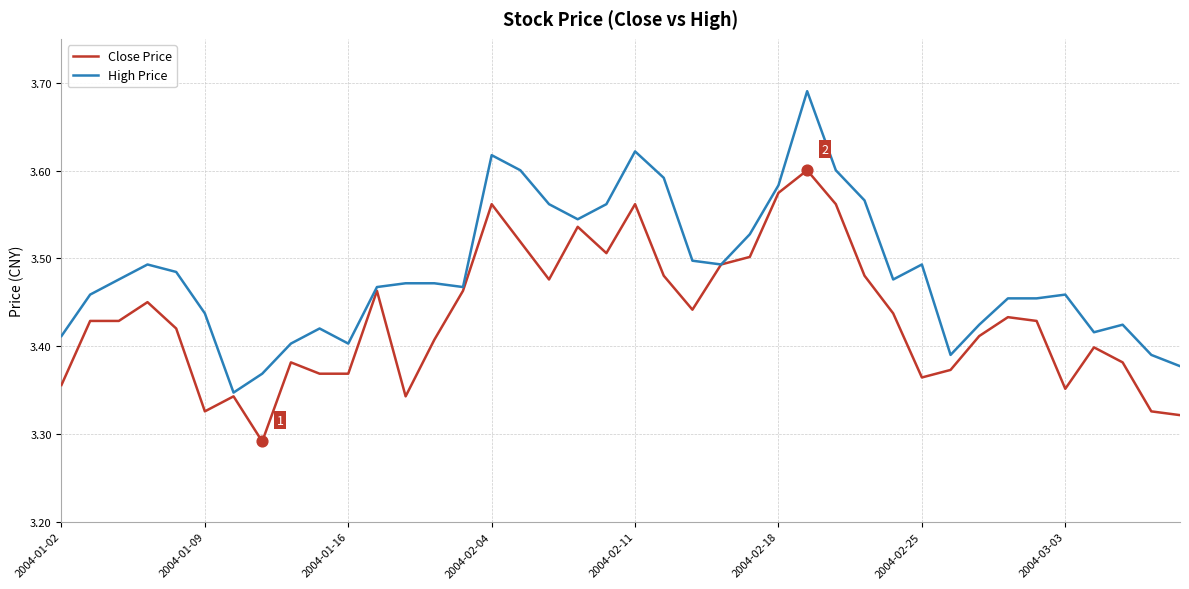

Rank the series by their maximum value, from highest to lowest.

High Price, Close Price